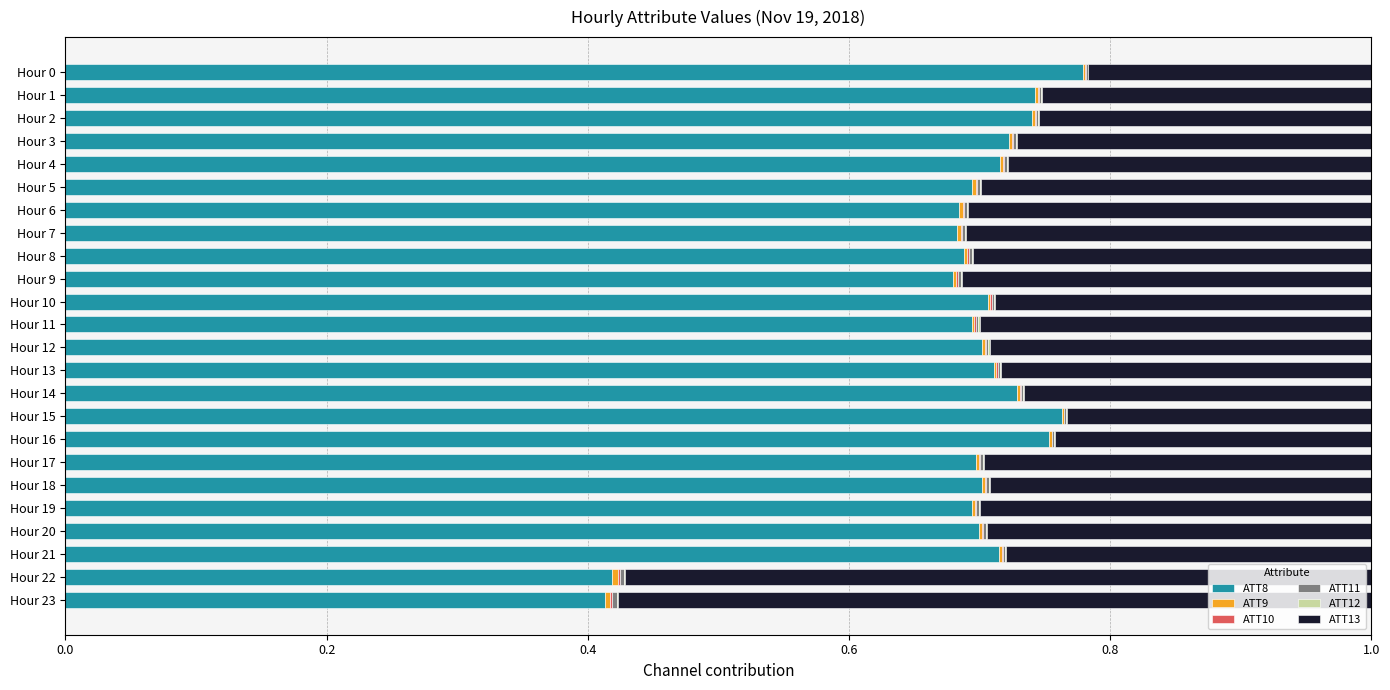

Is it true that ATT8 equals 1.1 at Hour 2?

False